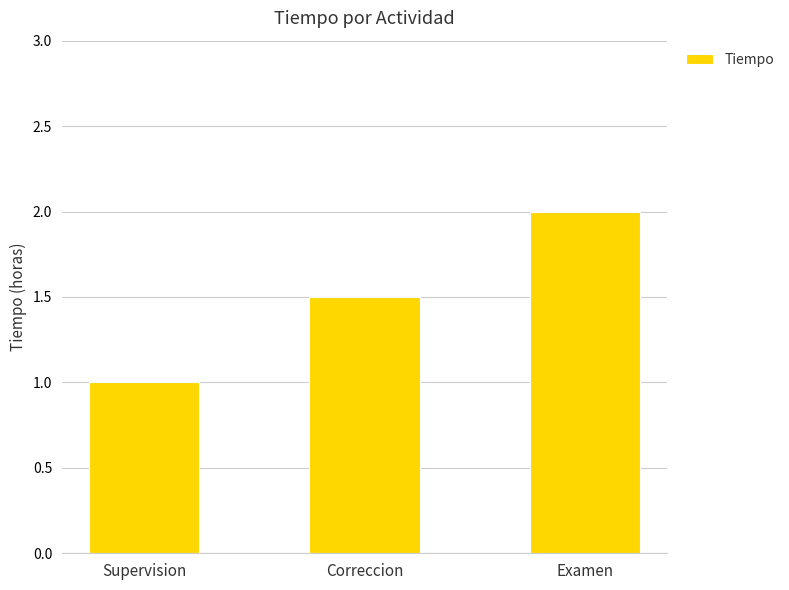

Are the bars grouped side by side (vs. stacked)?

No